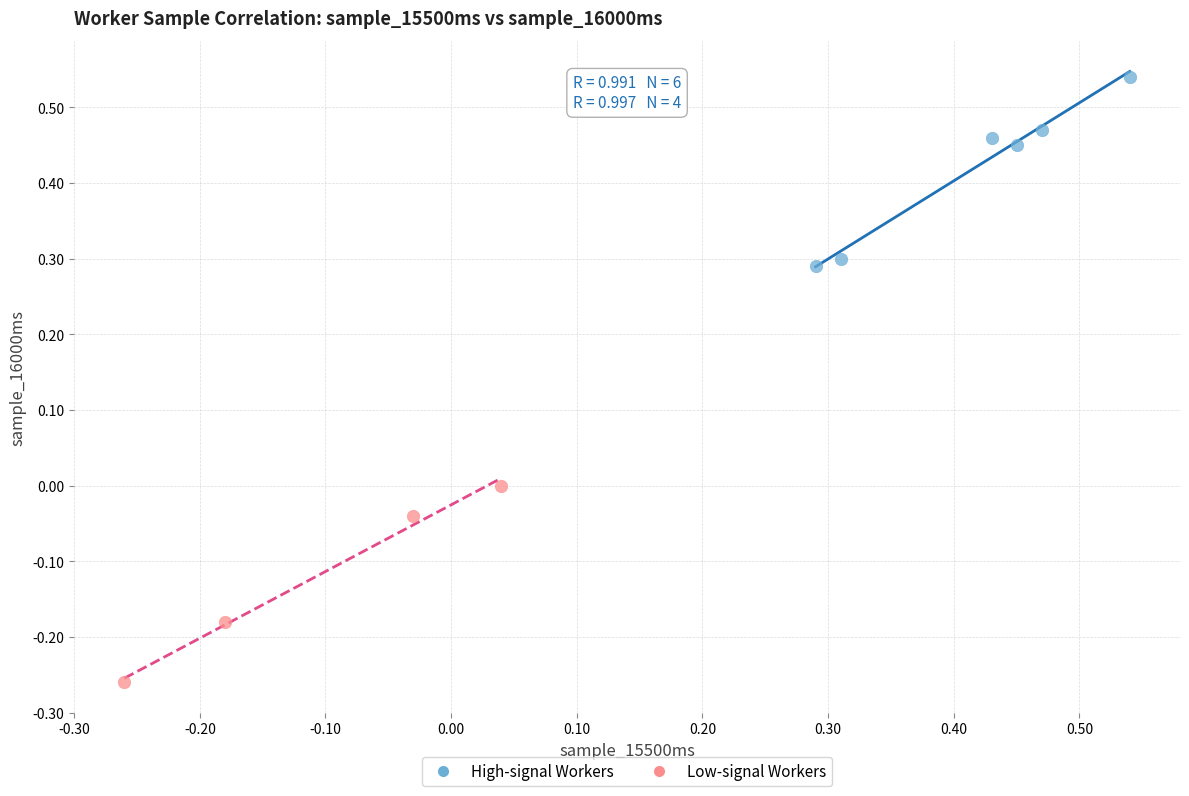

What are all the series names shown in the legend?

High-signal Workers, Low-signal Workers